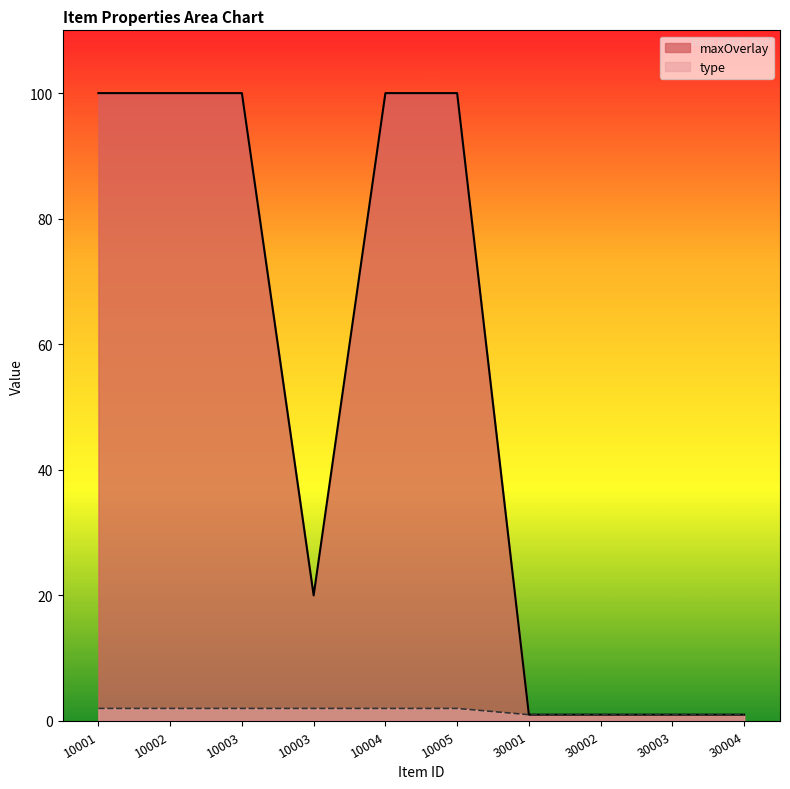

Count the maxOverlay values in the range 1 to 100.

10